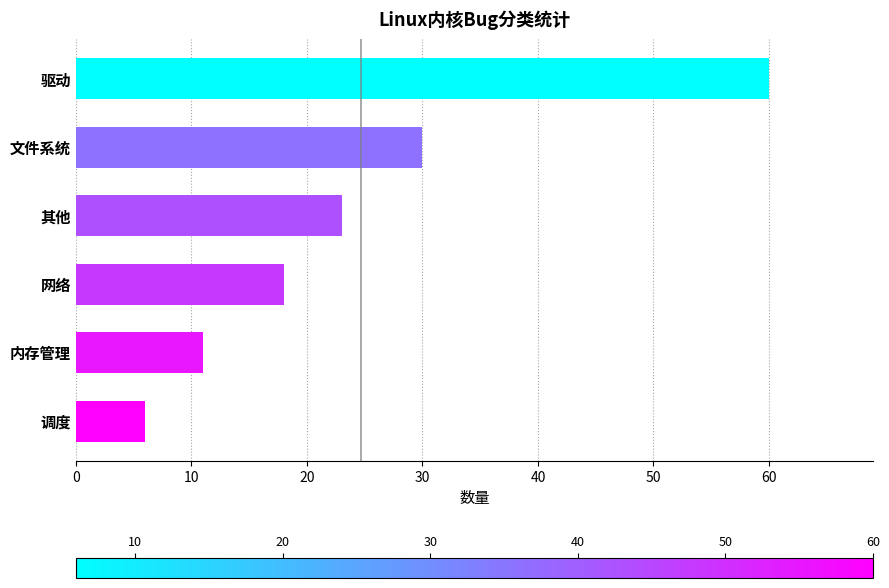

Rank the categories by value from highest to lowest.

驱动, 文件系统, 其他, 网络, 内存管理, 调度